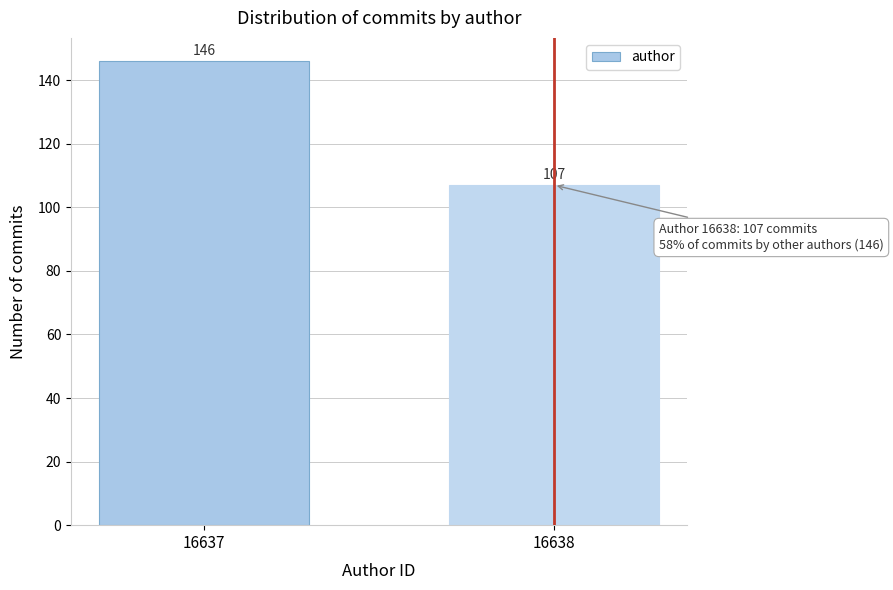

Reading left to right, transcribe all the data shown in this chart.

16637=146	16638=107